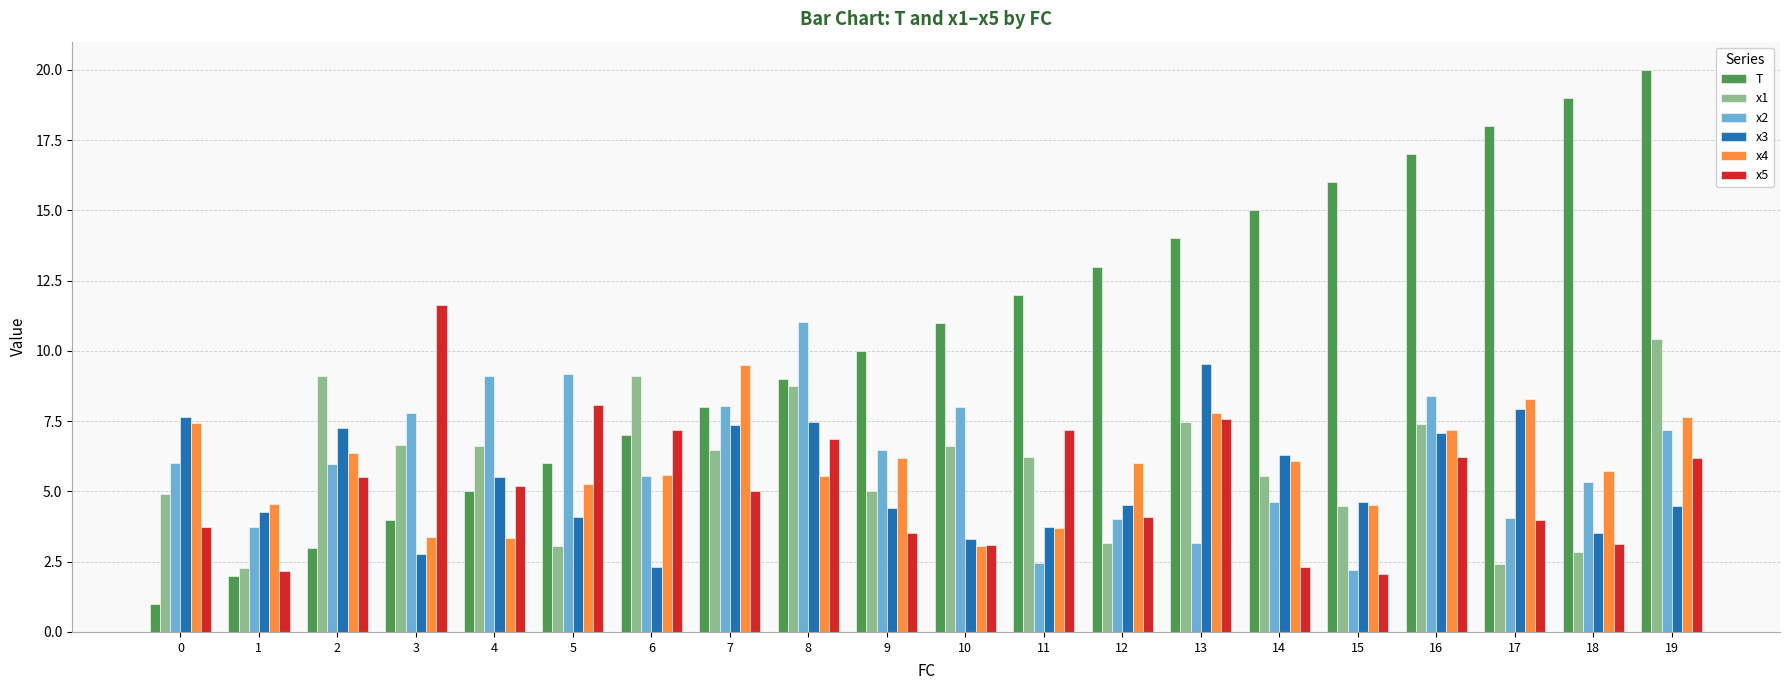

How many data points does each series have?

20